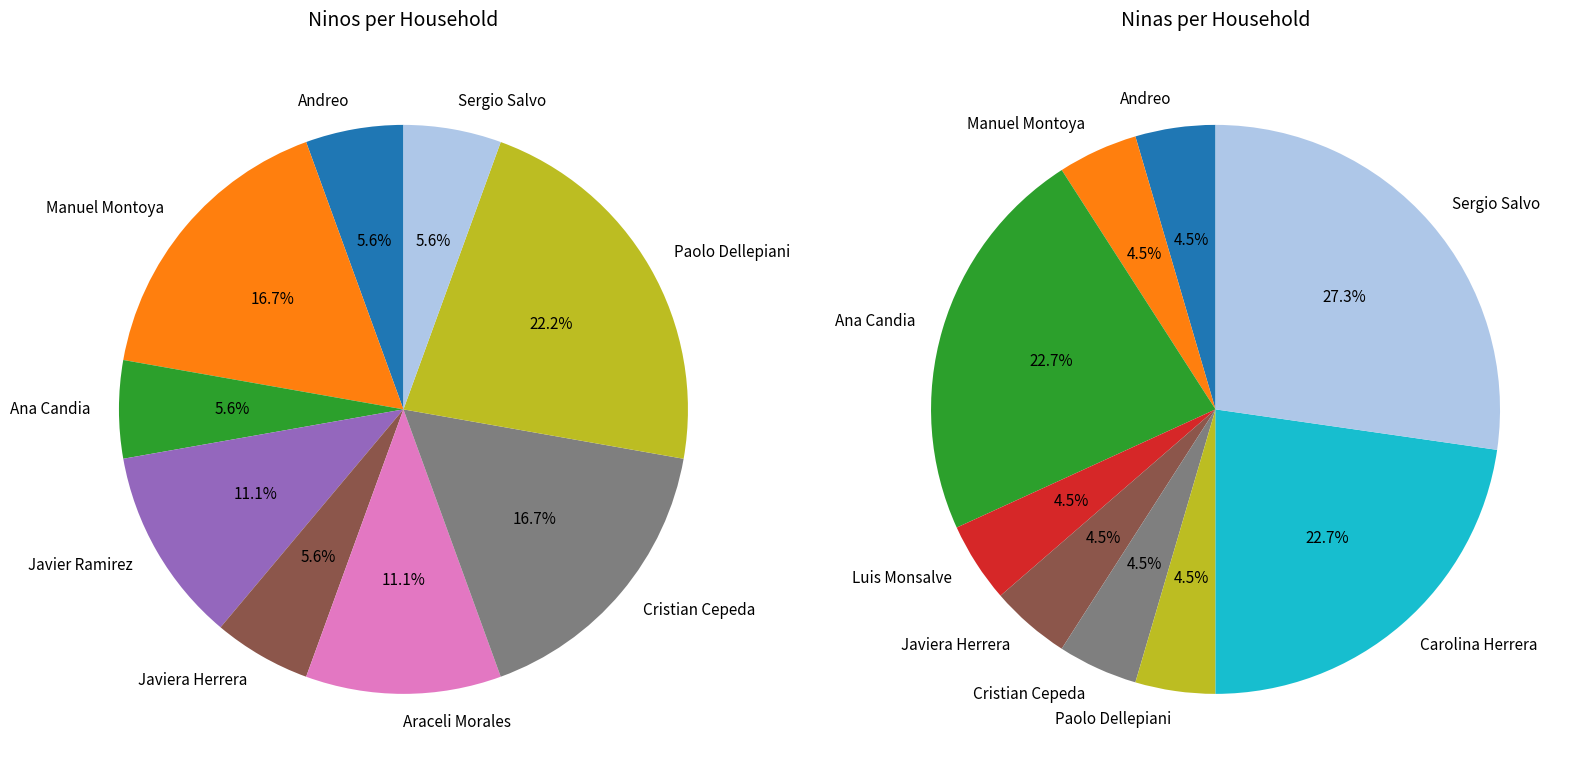

Is the sum of Andreo and Sergio Salvo greater than half?

No